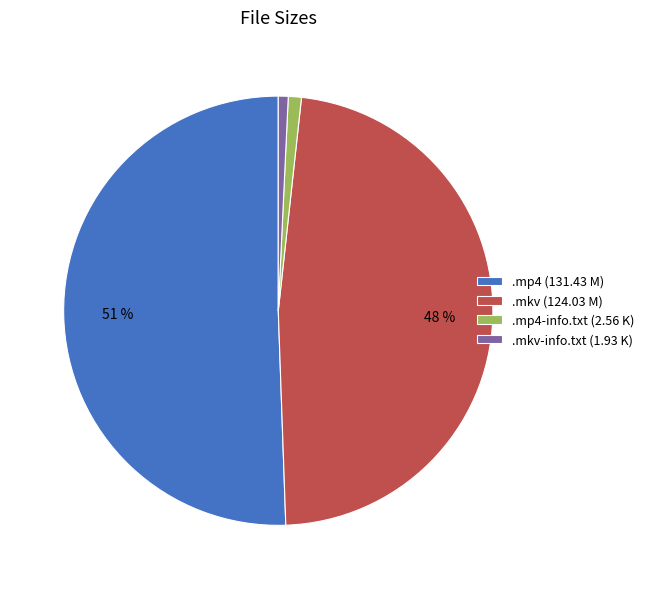

Approximately how many times larger is the value at .mkv (124.03 M) compared to .mp4 (131.43 M)?

0.9